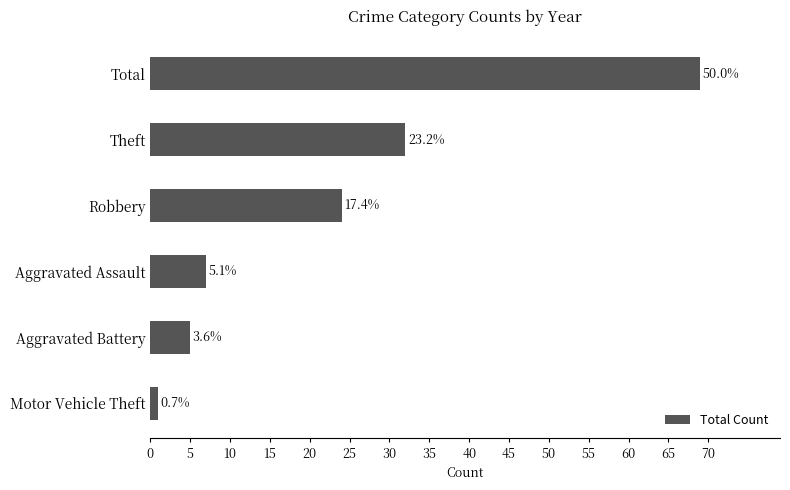

Does the chart contain any negative values?

No